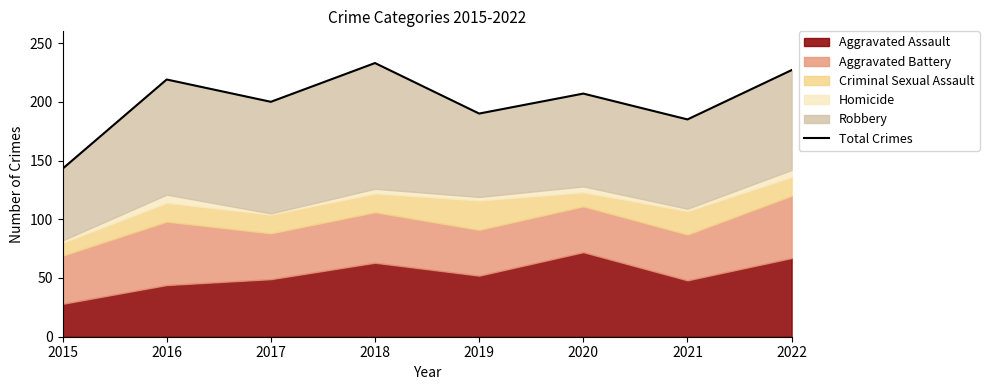

What is the sum of all values?

1604